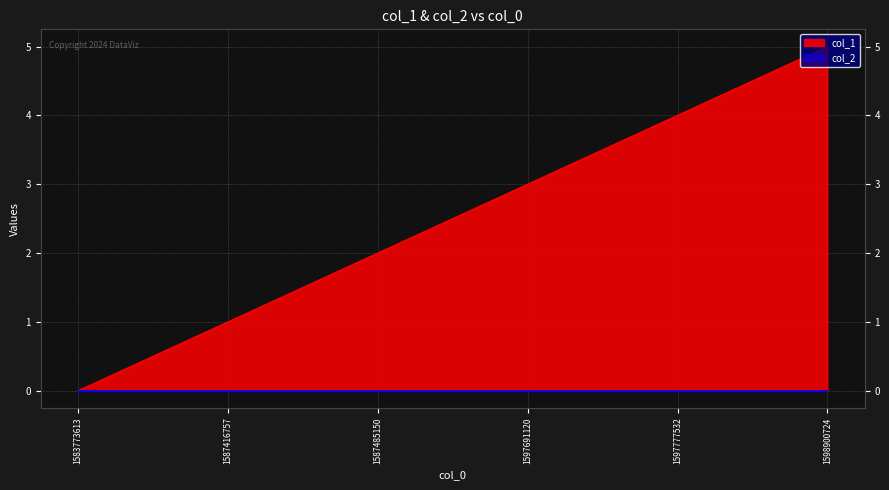

Which label corresponds to the smallest value in the chart?

1583773613